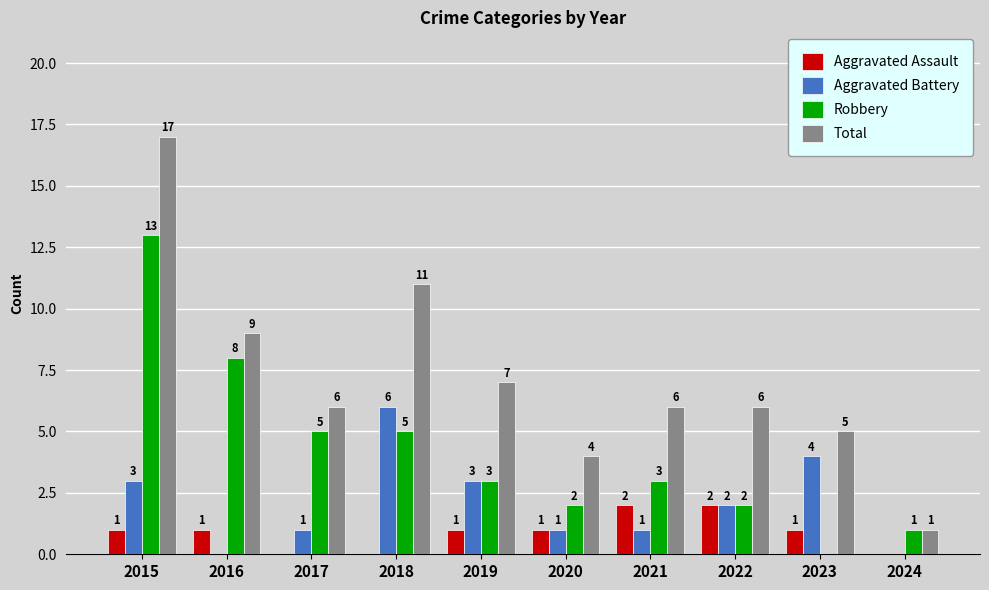

At which label does Robbery first exceed 3?

2015